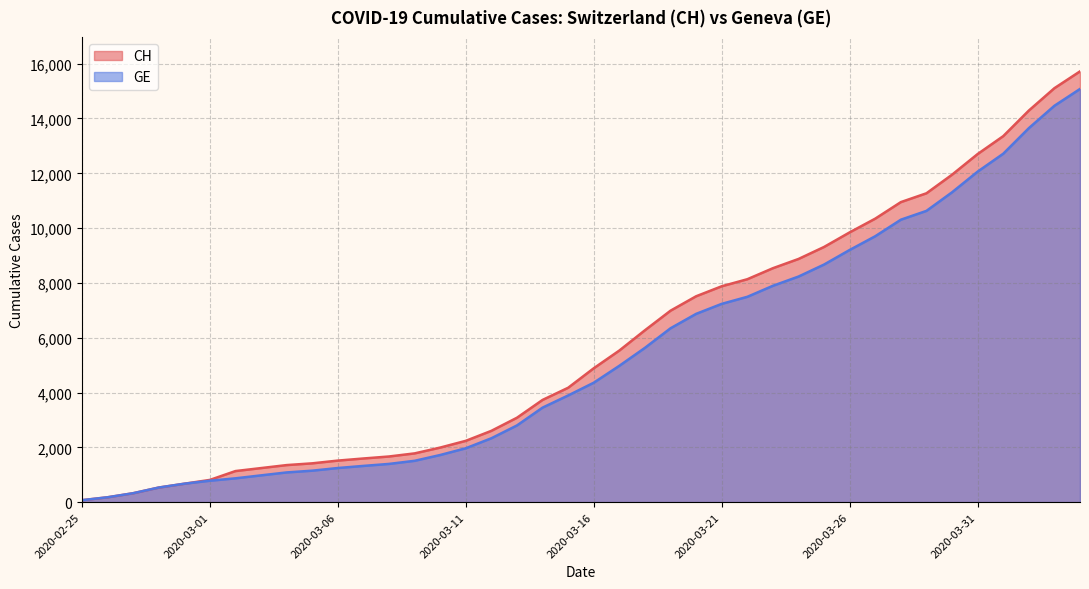

At which label does CH reach its peak?

2020-04-04